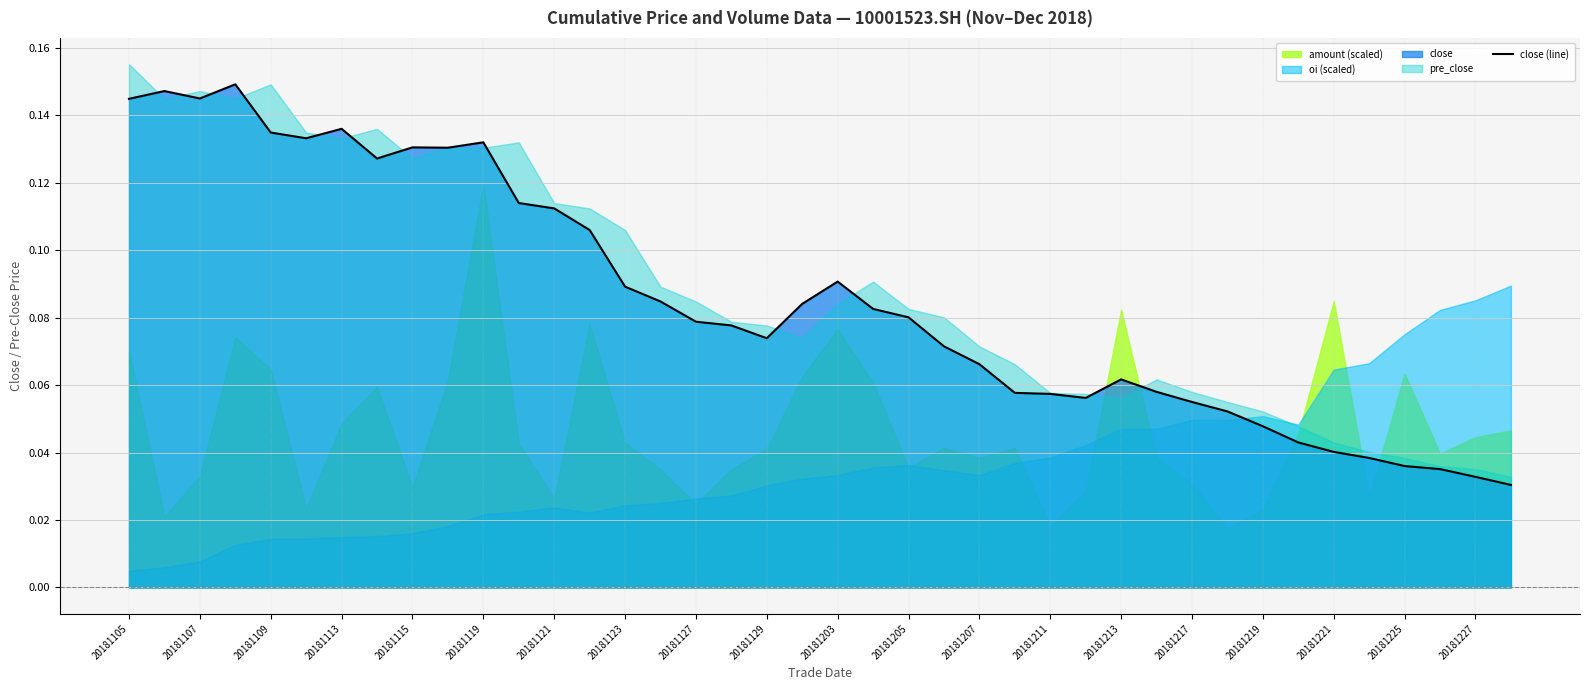

What is the average value?

0.1